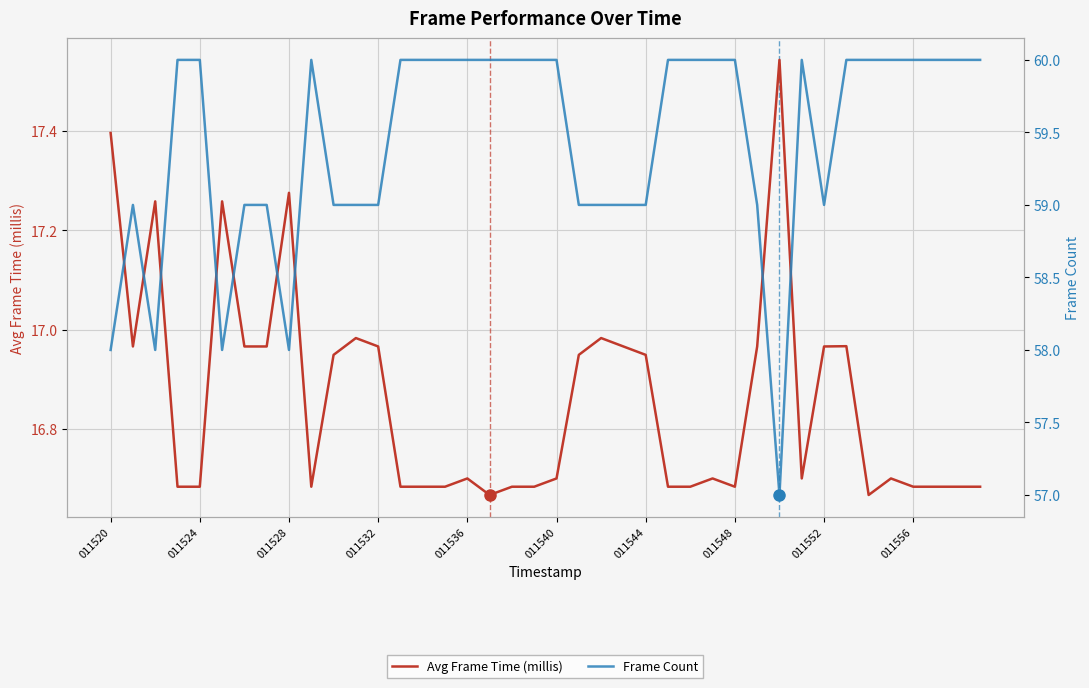

True or false: Frame Count and Avg Frame Time (millis) intersect in this chart.

False